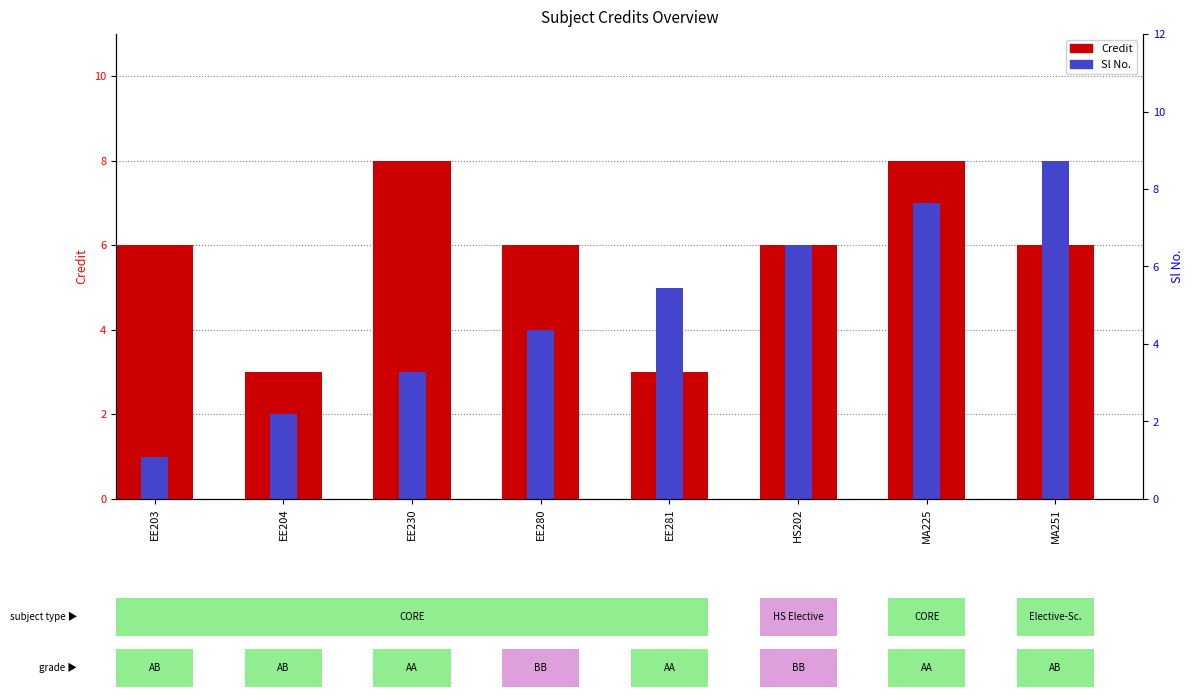

Is the value of Credit at EE230 greater than the value of Sl No. at EE204?

Yes